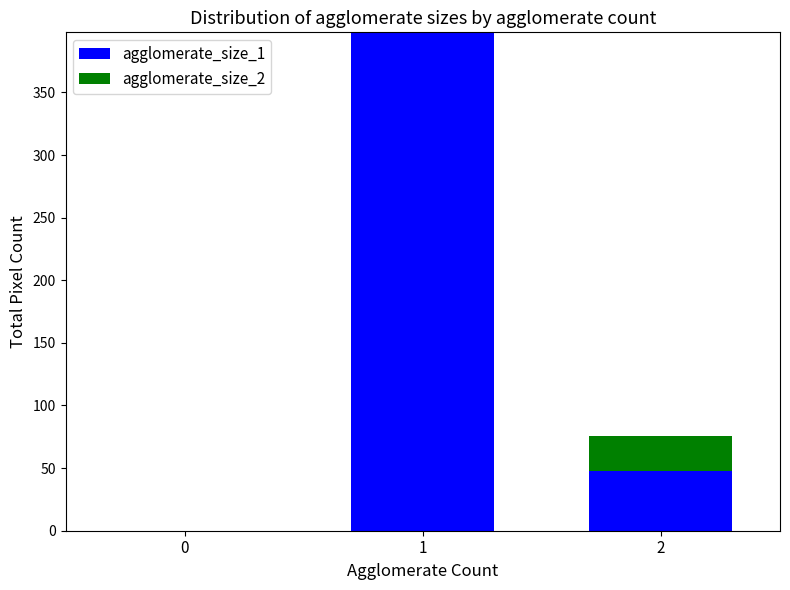

What are all the series names shown in the legend?

agglomerate_size_1, agglomerate_size_2